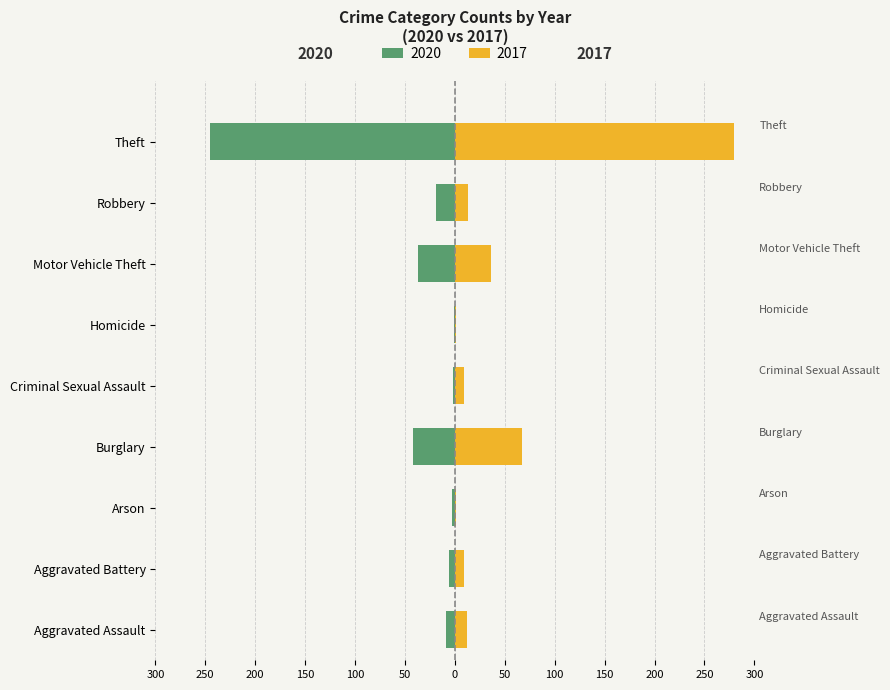

The value of 2020 at Criminal Sexual Assault is -2. True or false?

True